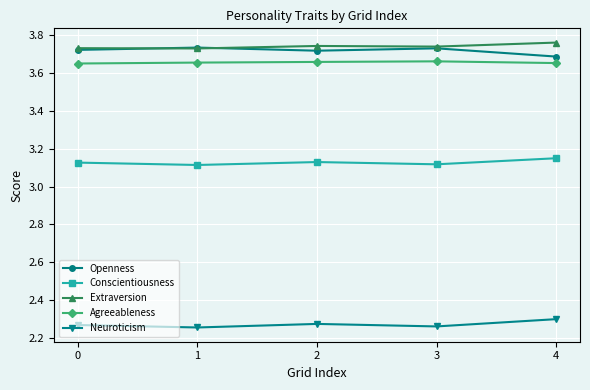

List the series in order of their peak value, lowest first.

Neuroticism, Conscientiousness, Agreeableness, Openness, Extraversion